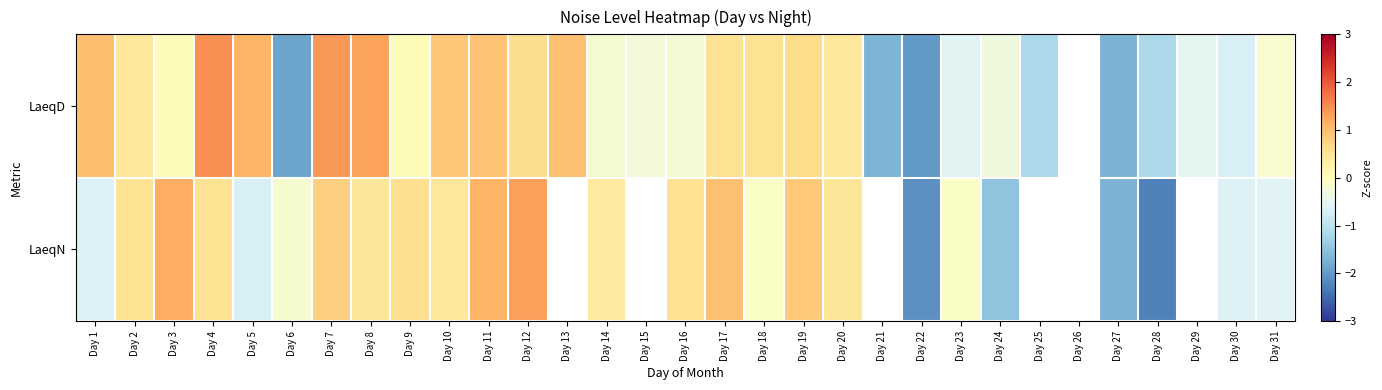

What is the spread (max minus min) of values at Day 11?

0.2